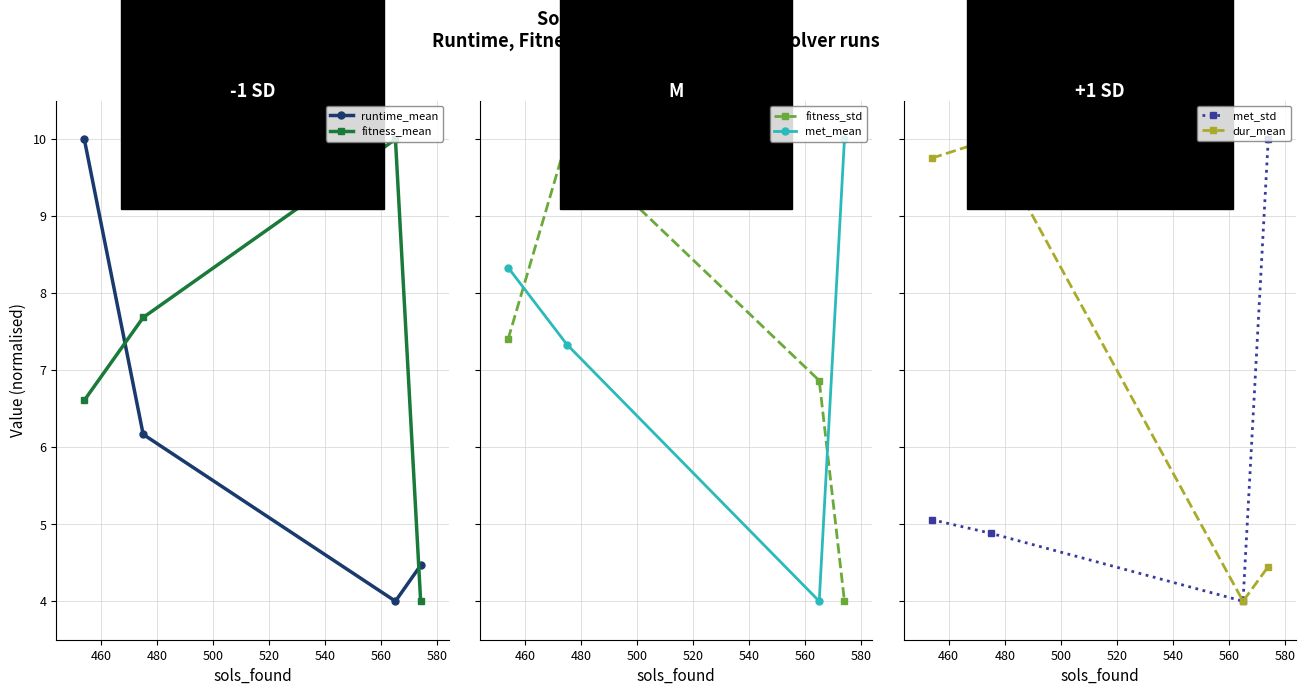

How many lines are shown in the chart?

6